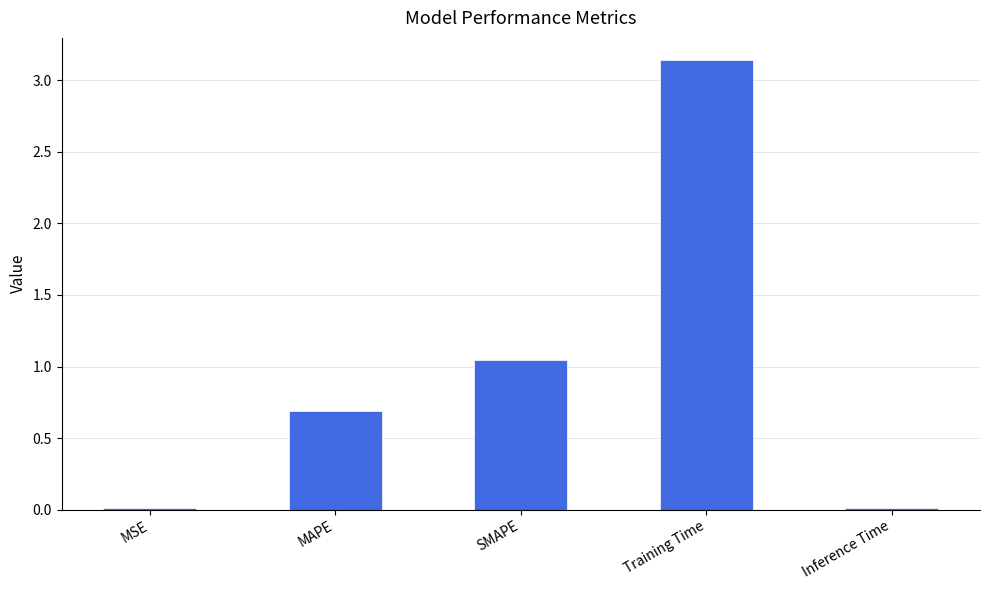

Is it true that the value at Training Time is 0.9?

False